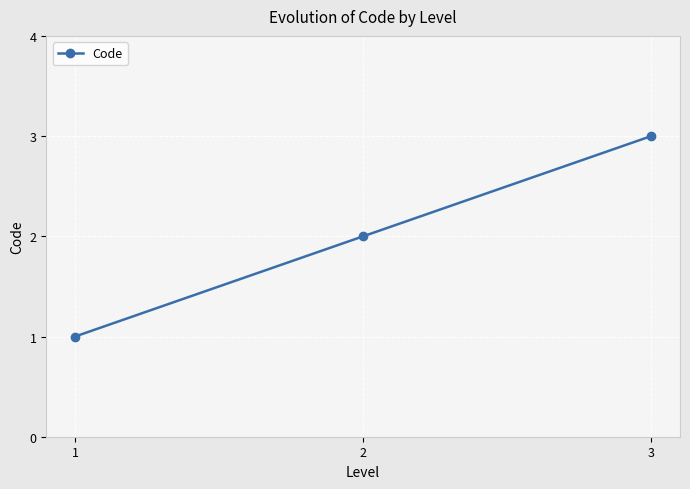

What is the sum of the values at 1 and 3?

4